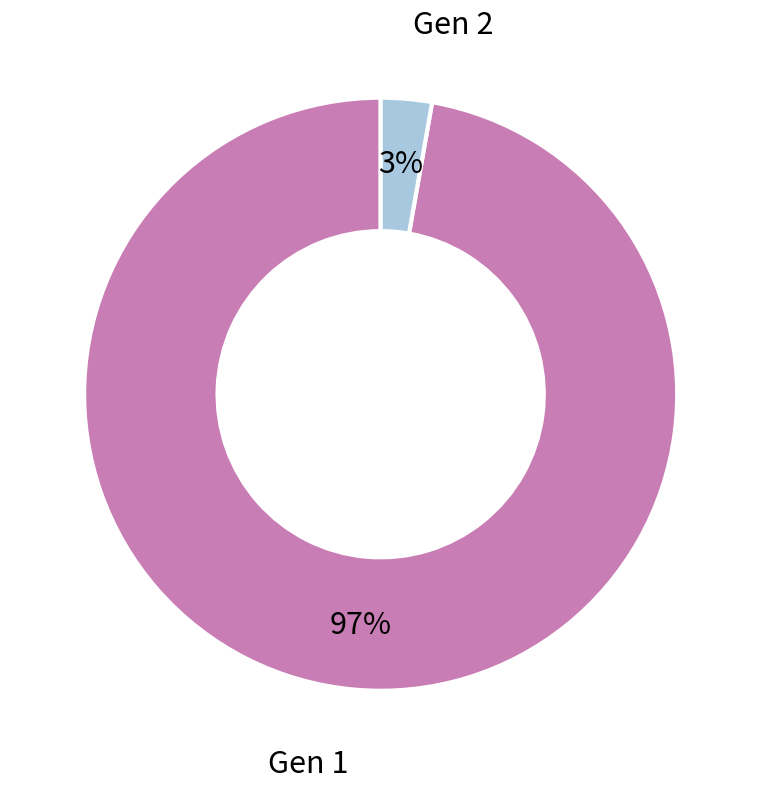

To the nearest percent, what is the combined percentage of Gen 2 and Gen 1?

100%